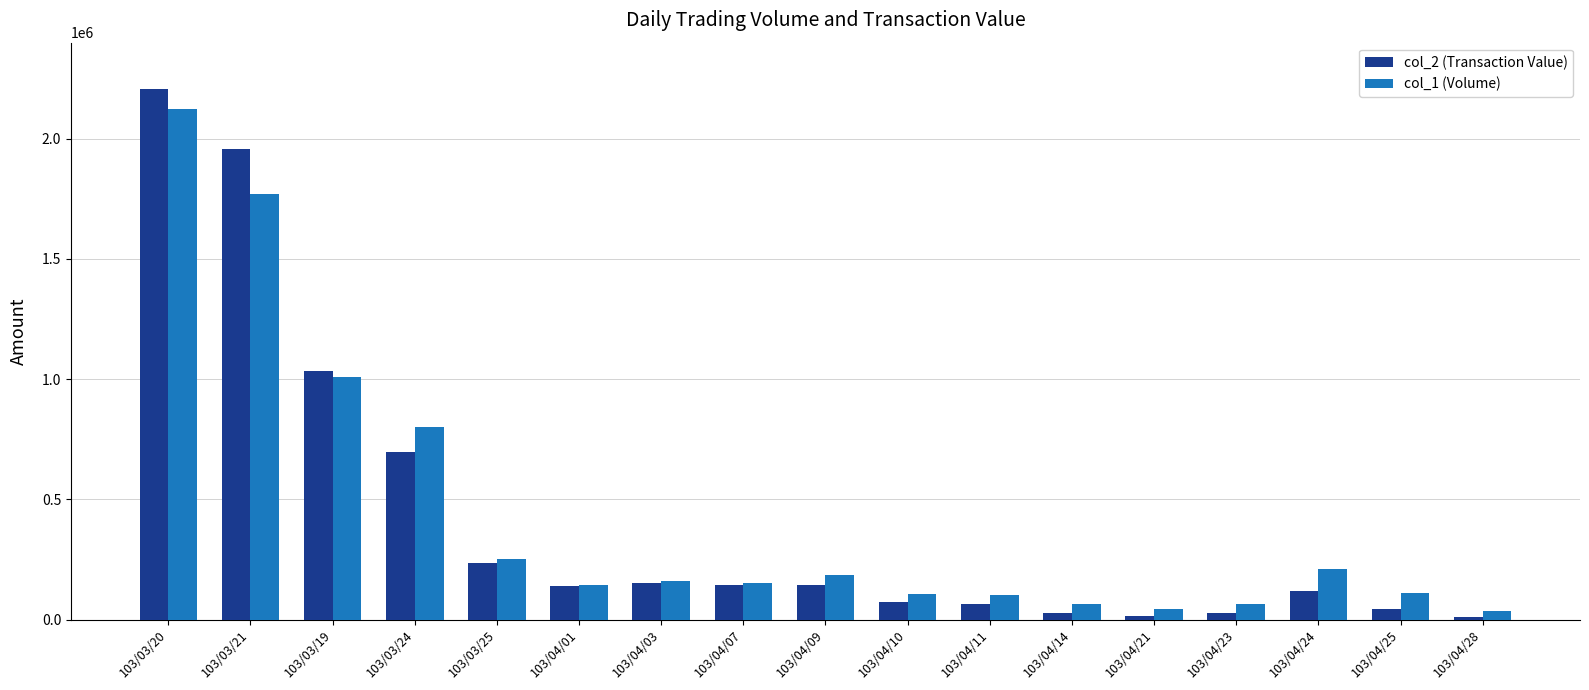

What is the difference between the highest and lowest values at 103/04/01?

2700